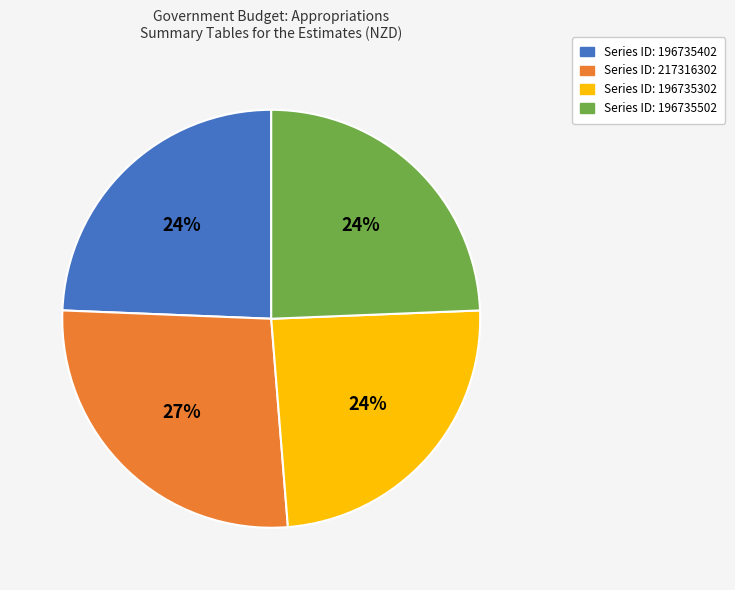

Is Series ID: 196735402 the majority of the pie?

No